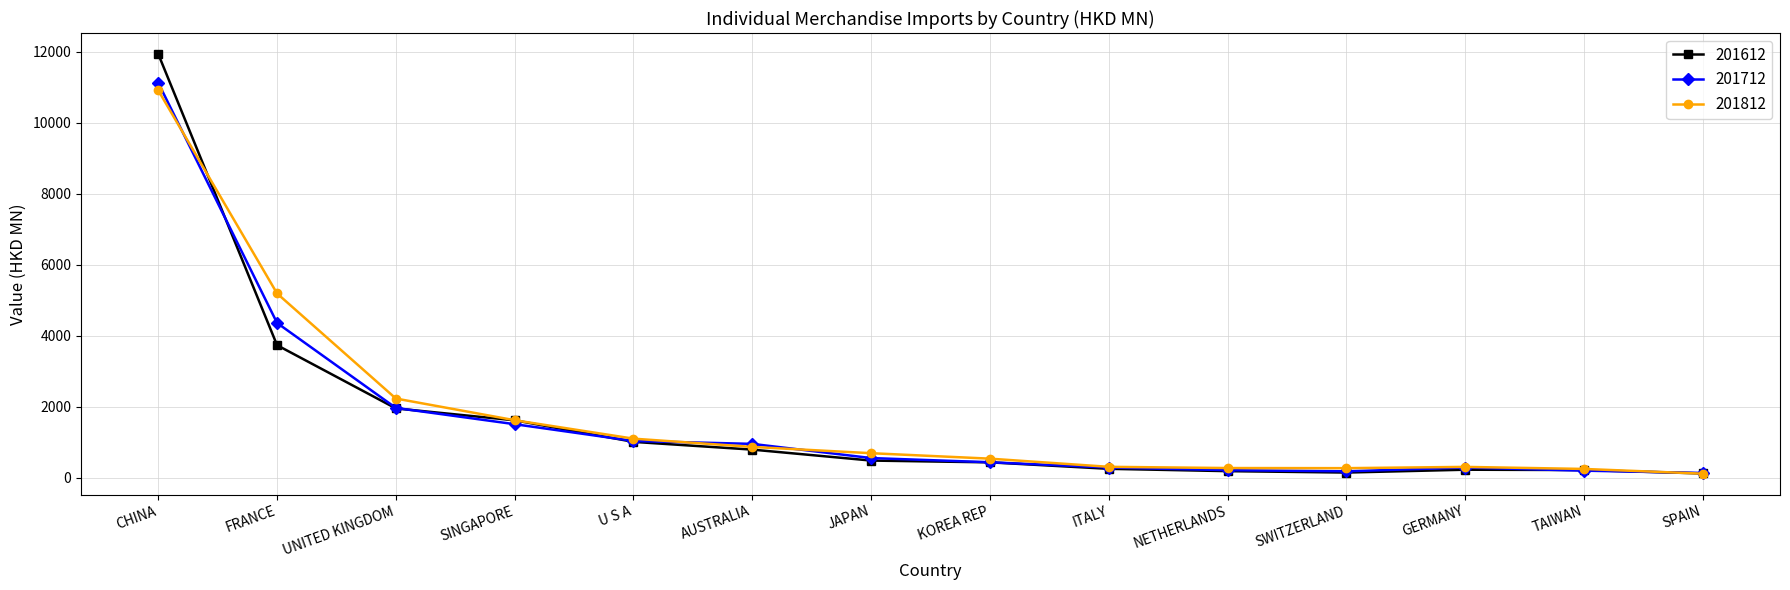

Is the value of 201812 at FRANCE greater than the value of 201712 at ITALY?

Yes